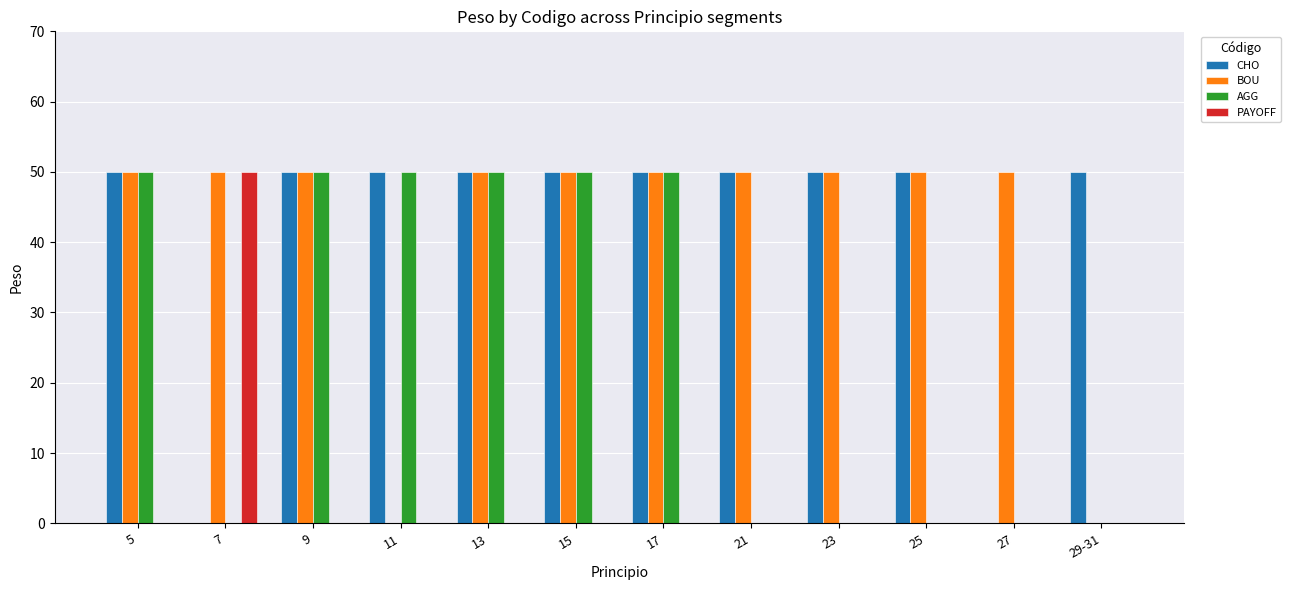

Are the bars grouped side by side (vs. stacked)?

Yes